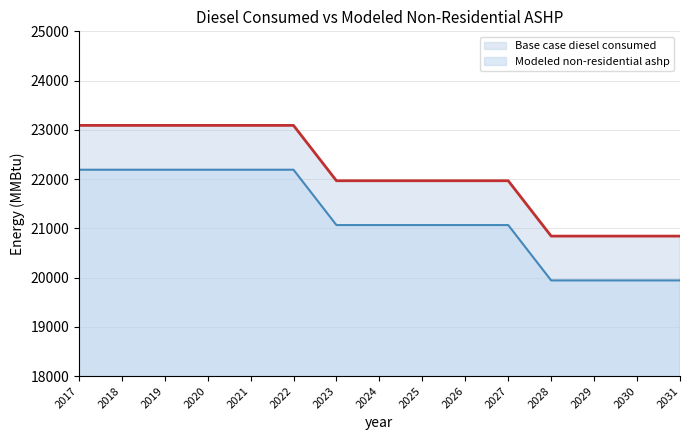

The Modeled non-residential ashp series shows 9628 at 2022. True or false?

False